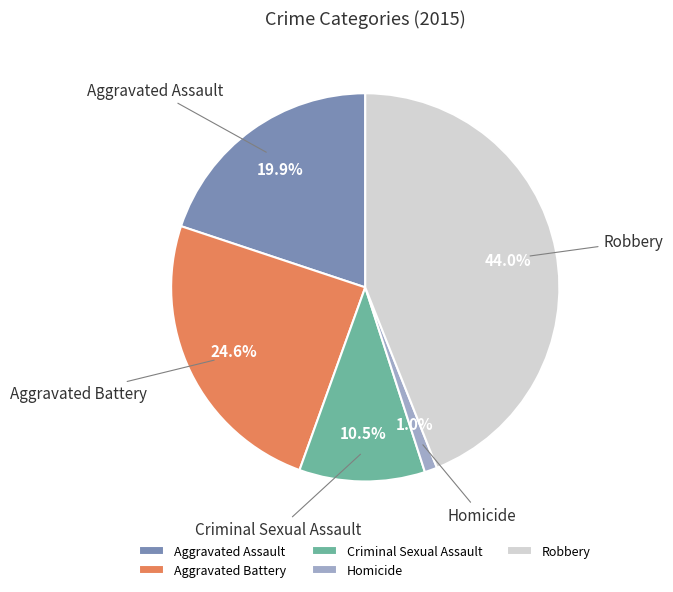

Which has a higher value, Aggravated Assault or Criminal Sexual Assault?

Aggravated Assault